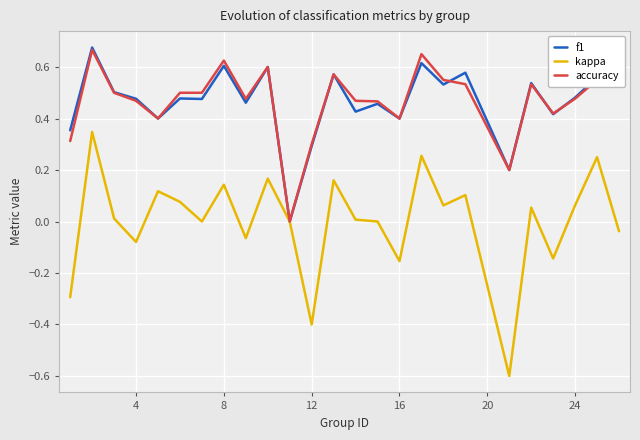

What is the minimum value shown in the chart?

-0.6